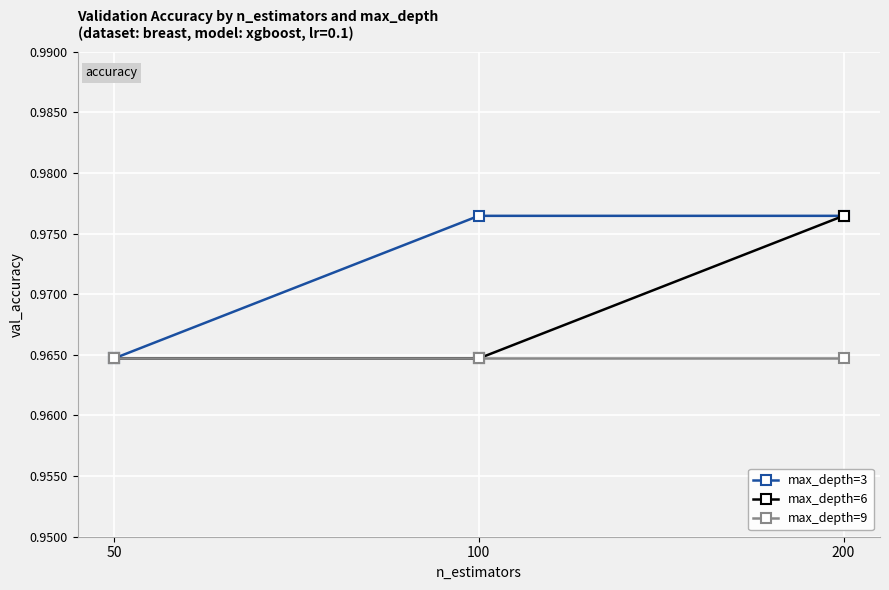

The value of max_depth=9 at 200 is 0.6. True or false?

False